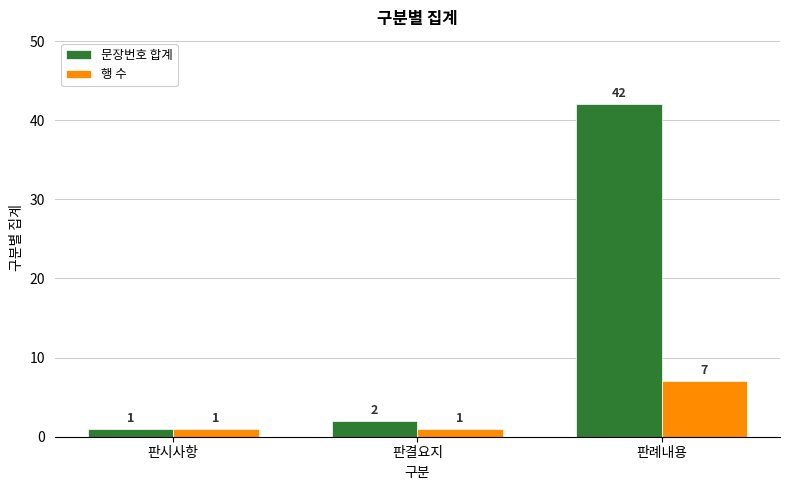

True or false: 행 수 has a value of 1 at 판결요지.

True